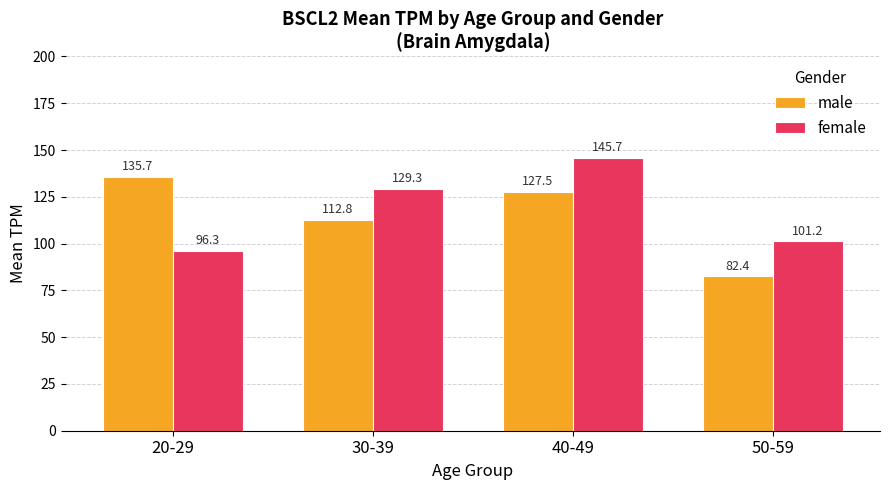

Is the value of male at 30-39 greater than the value of female at 40-49?

No